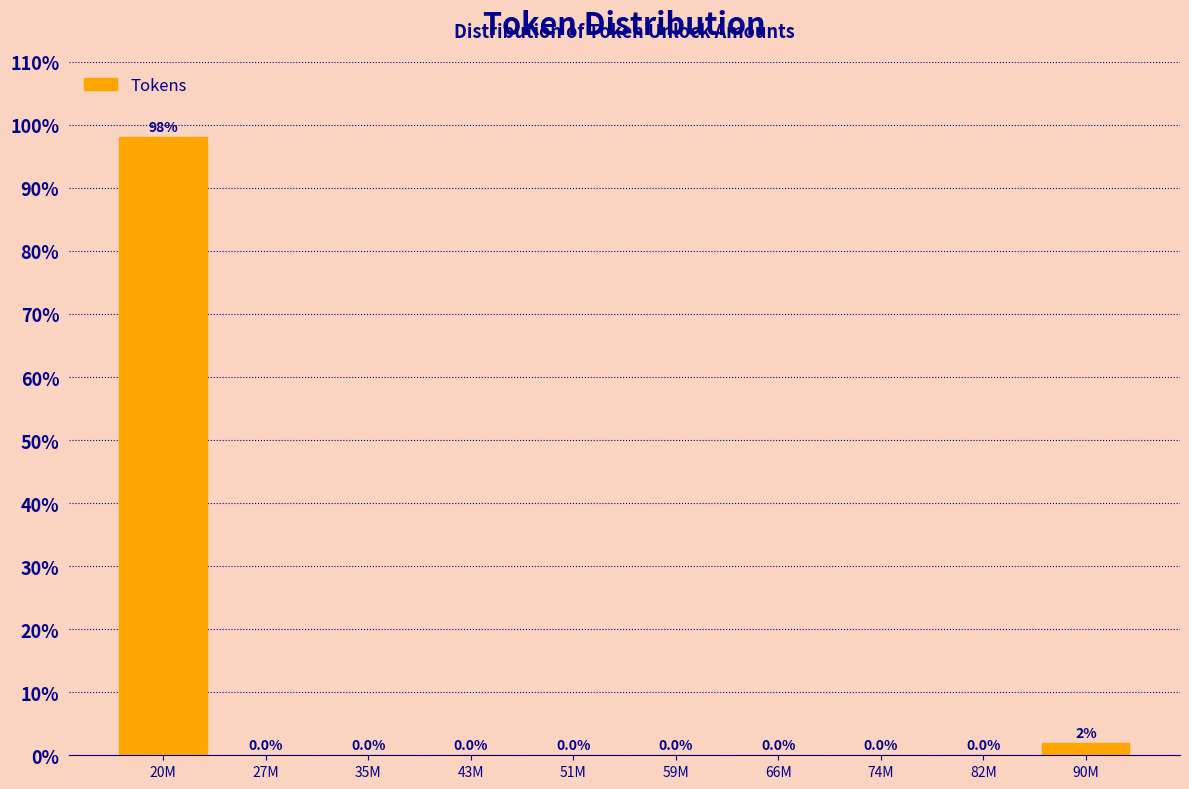

What is the change in value from 27M to 90M?

+1.9